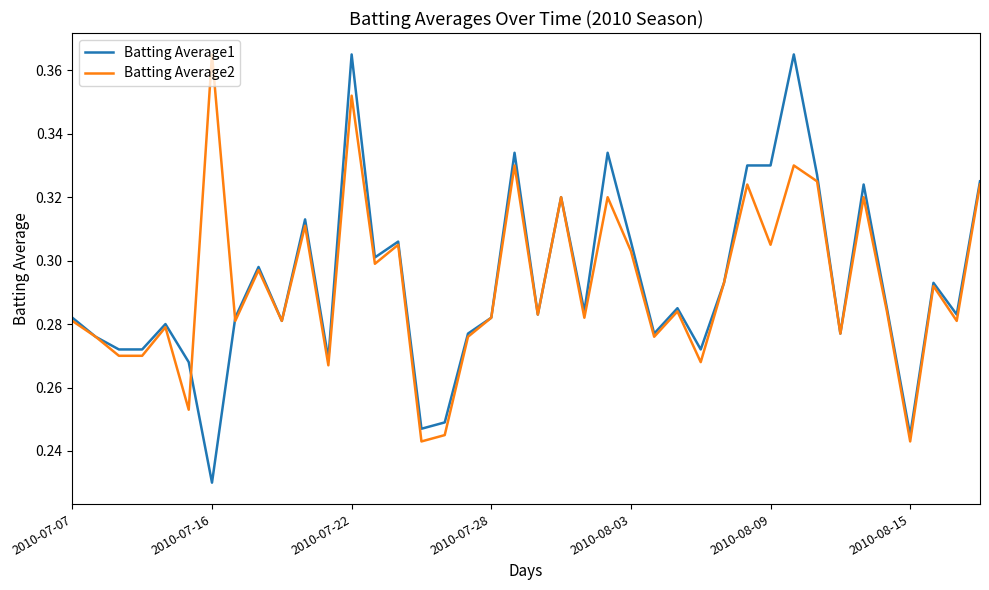

Which series has the widest spread of values?

Batting Average1